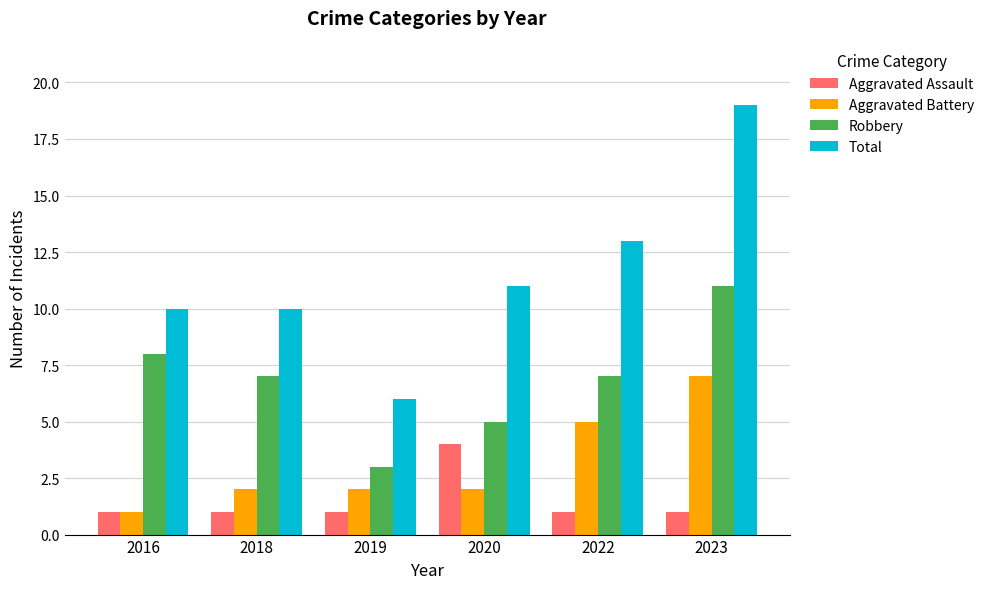

Which category has the highest value in the Aggravated Assault series?

2020